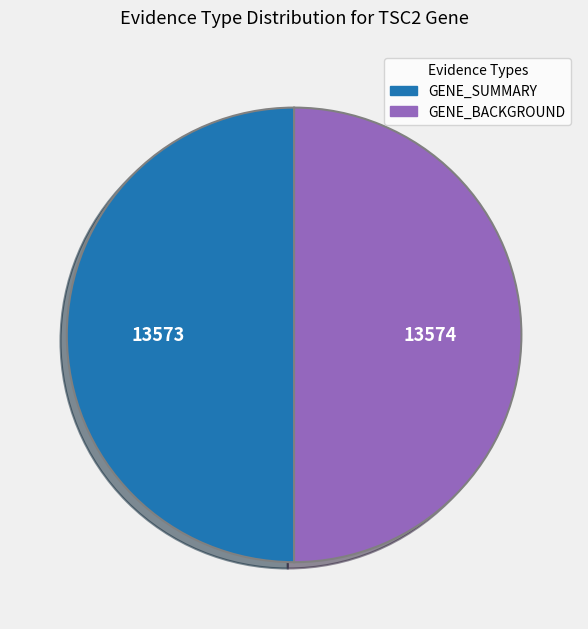

Approximately how many times larger is the value at GENE_SUMMARY compared to GENE_BACKGROUND?

1.0